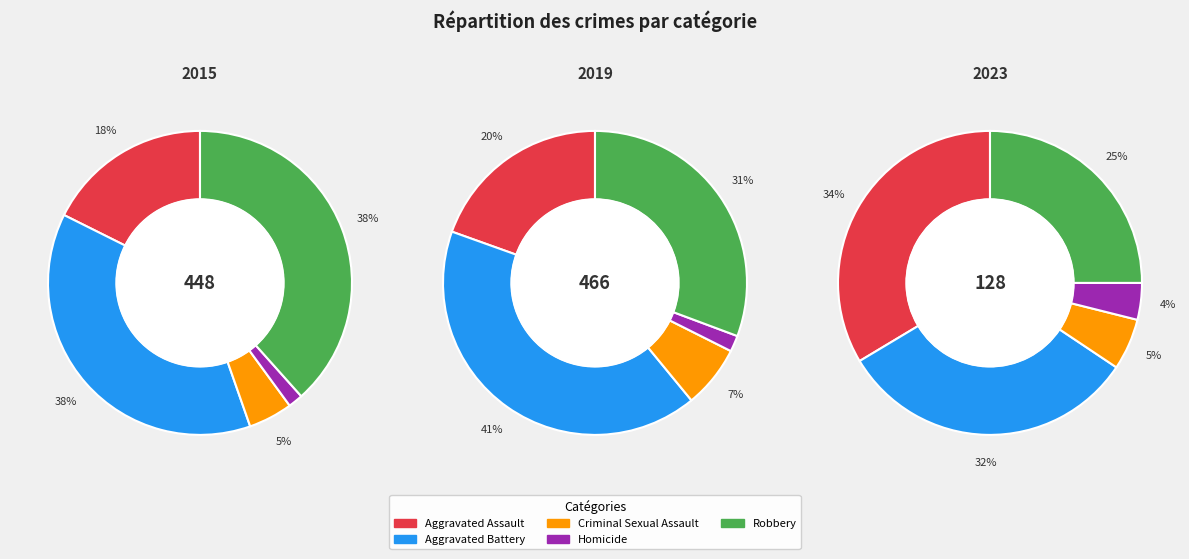

Does Homicide represent more than half of the total?

No